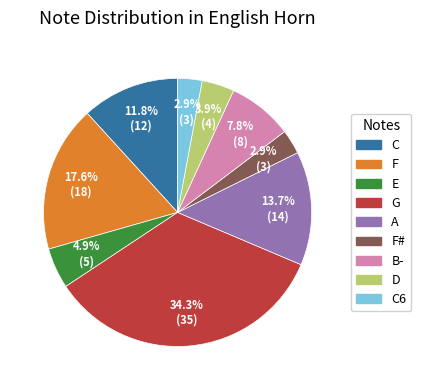

To the nearest percent, what is the difference between the largest and smallest slice percentages?

31%